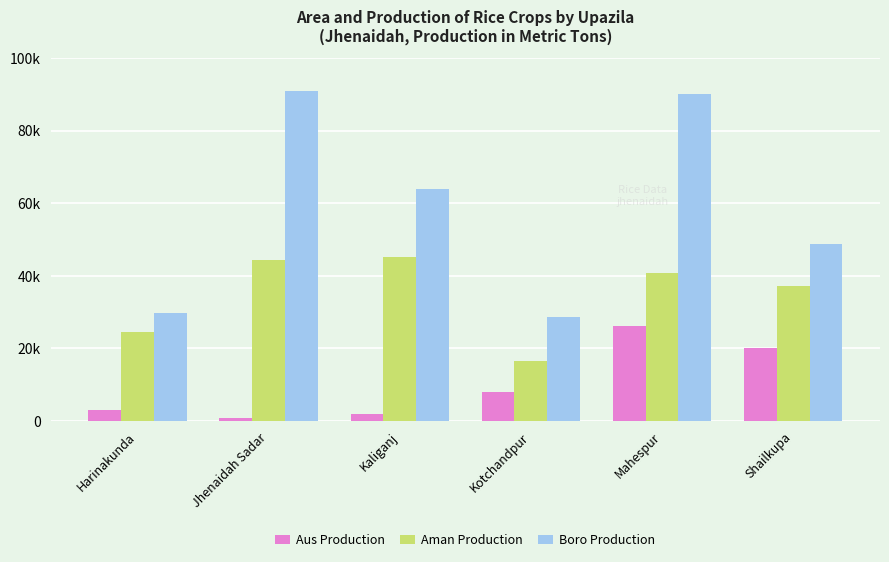

At which label is Aus Production closest to 13466?

Kotchandpur